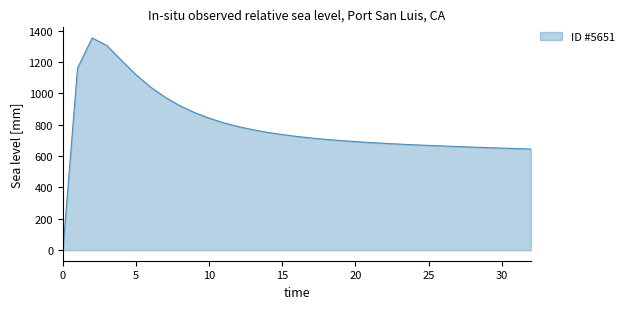

What is the greatest value displayed?

1353.4